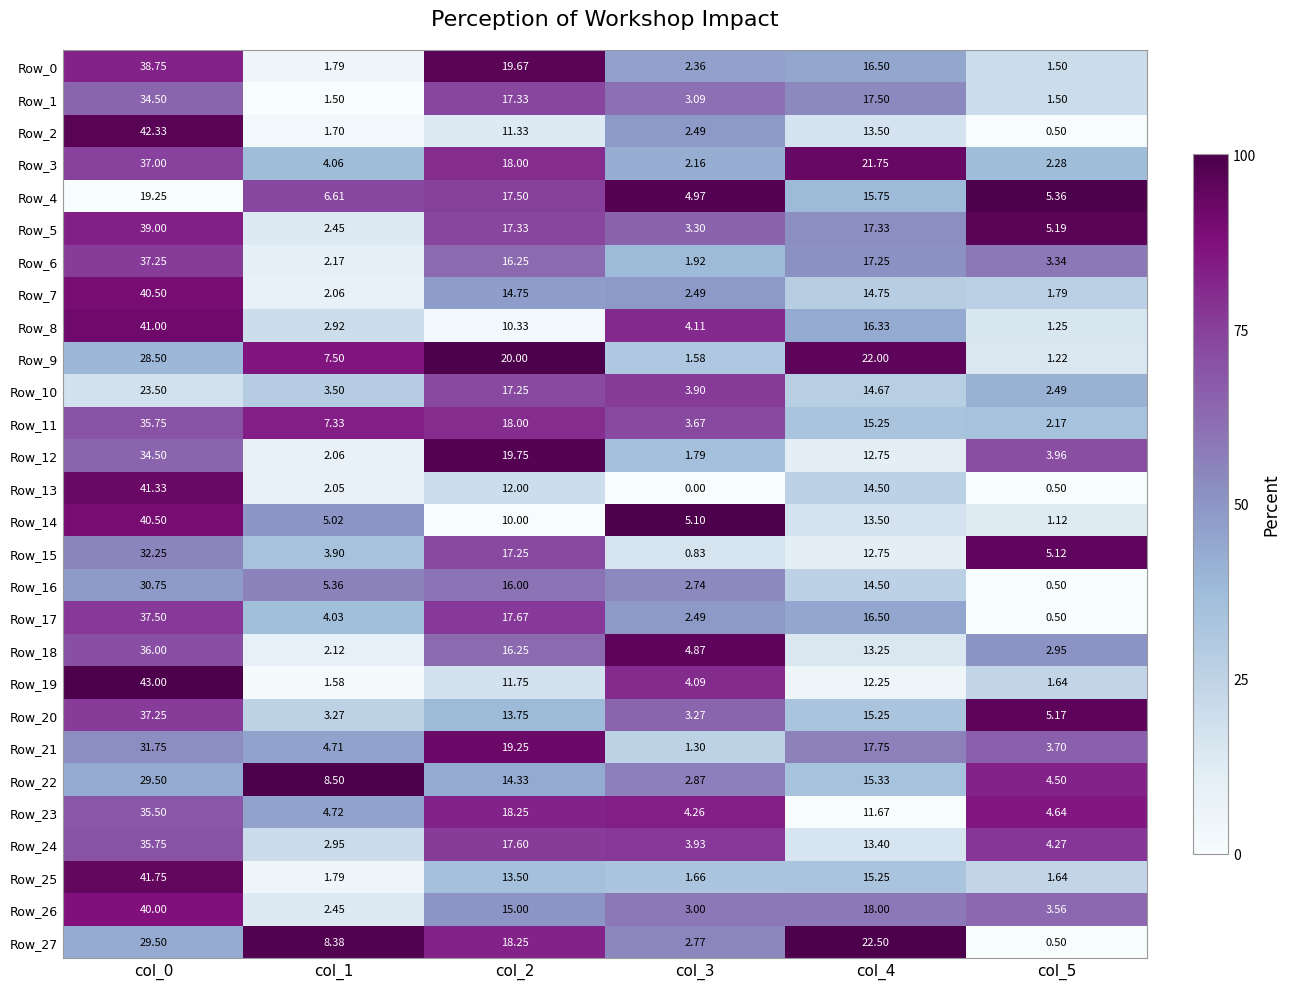

Which series has the largest total across all categories?

Row_3